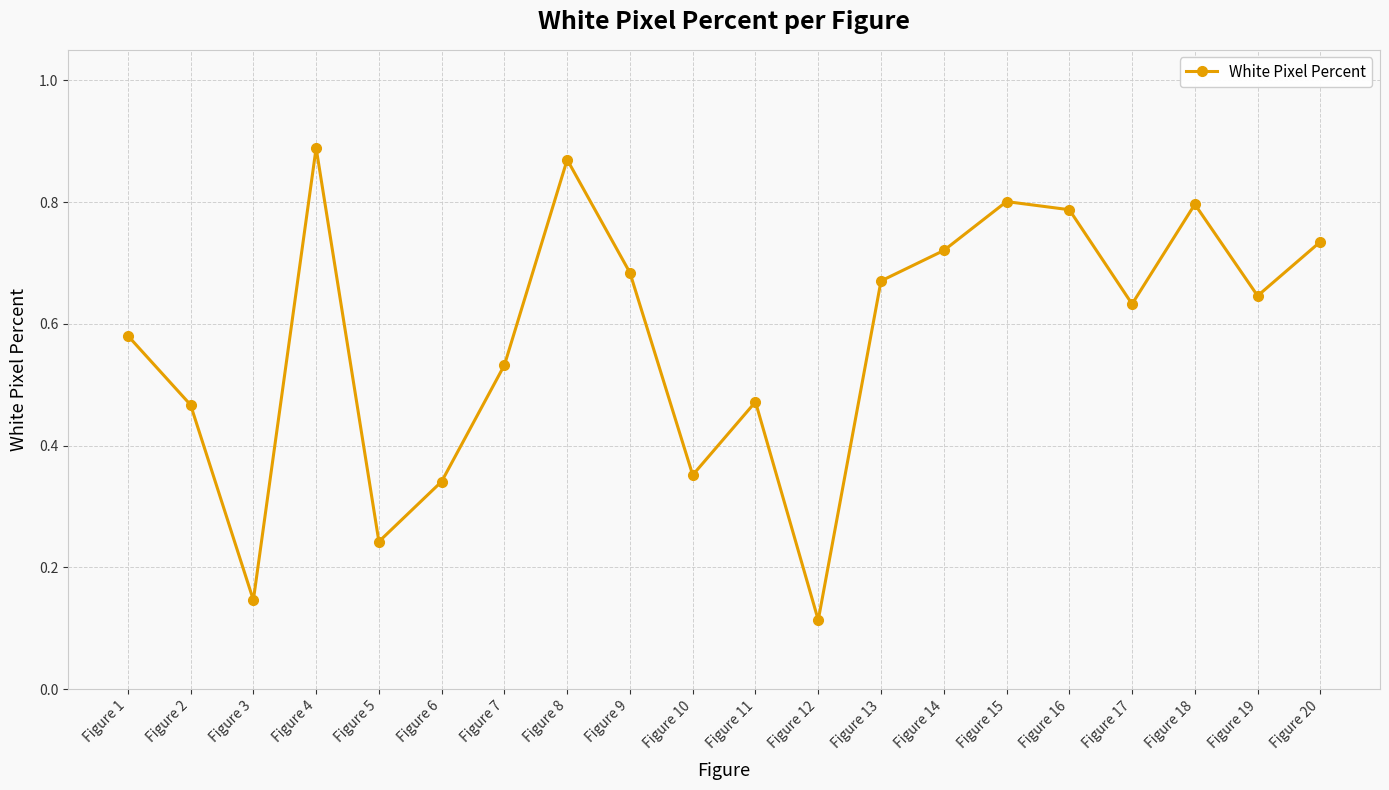

Count the values in the range 0 to 1.

20